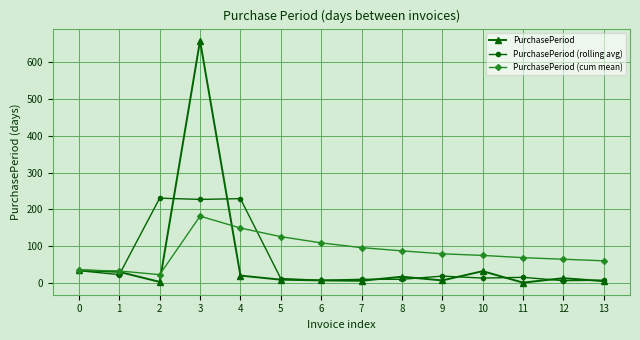

After their last crossing, which series has the higher values: PurchasePeriod (cum mean) or PurchasePeriod?

PurchasePeriod (cum mean)